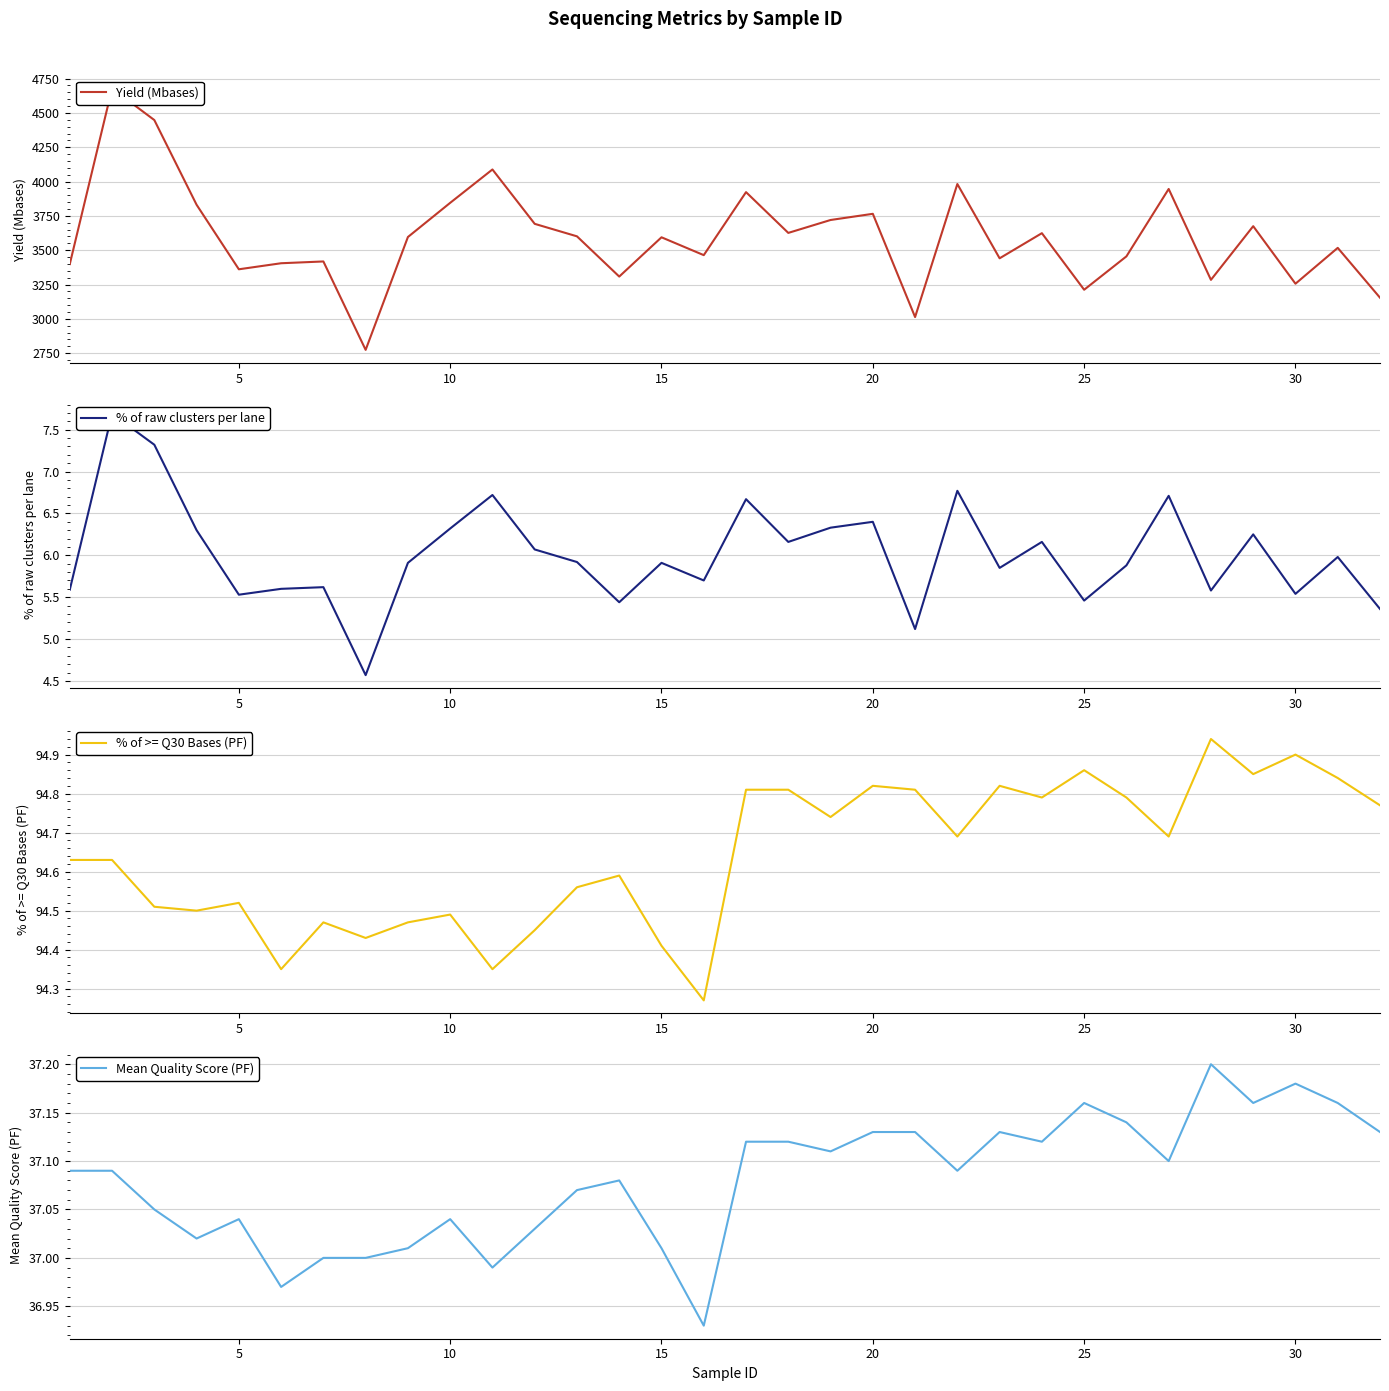

What is the greatest value displayed?

4678.0